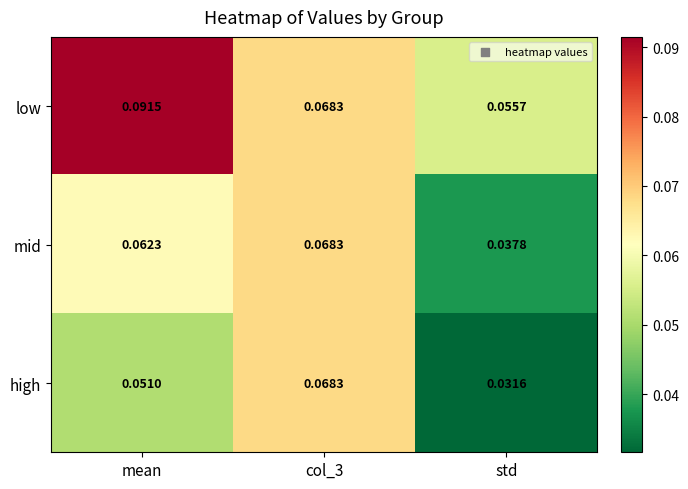

Is the value of mid at mean greater than the value of high at col_3?

No